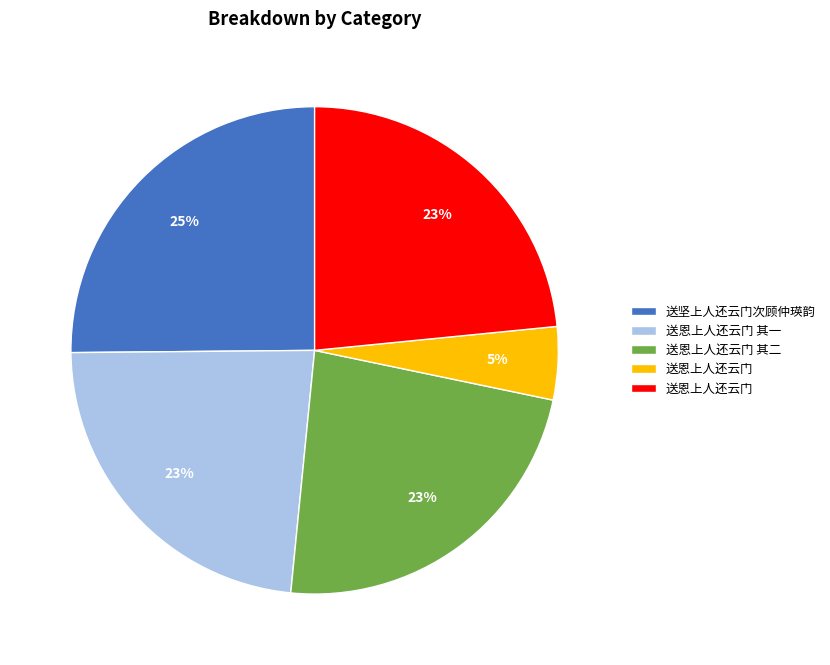

Does any single category account for the majority?

No